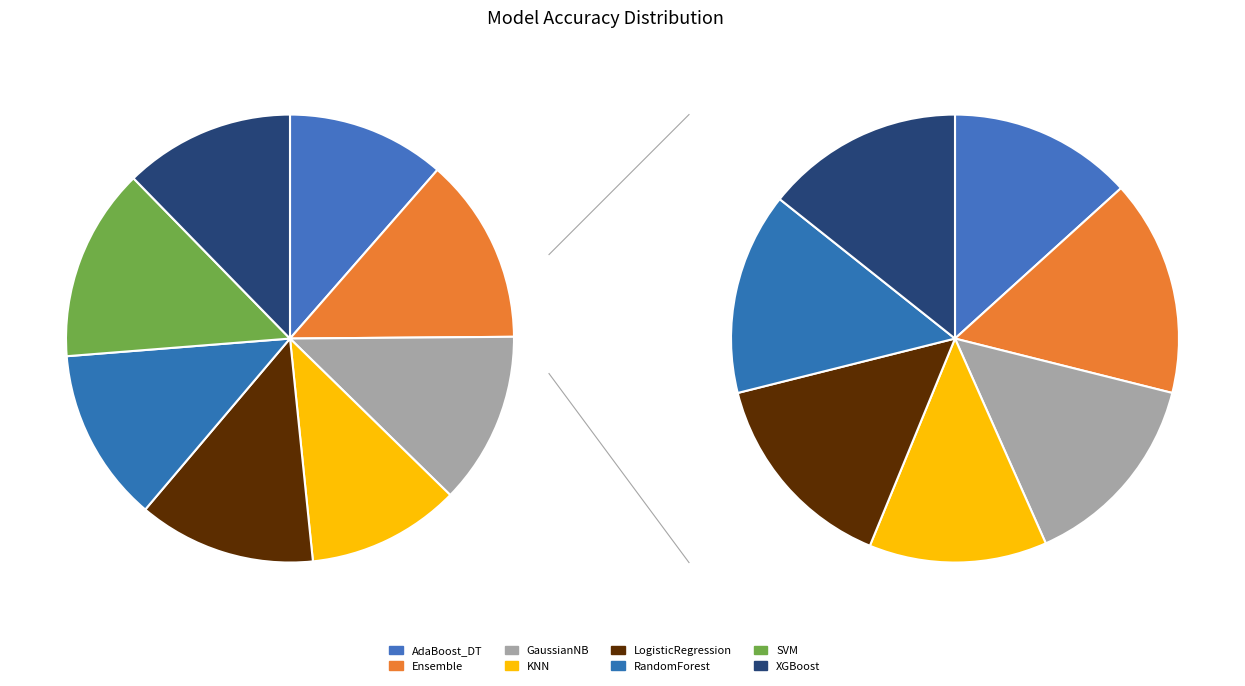

Which slice is the smallest?

KNN